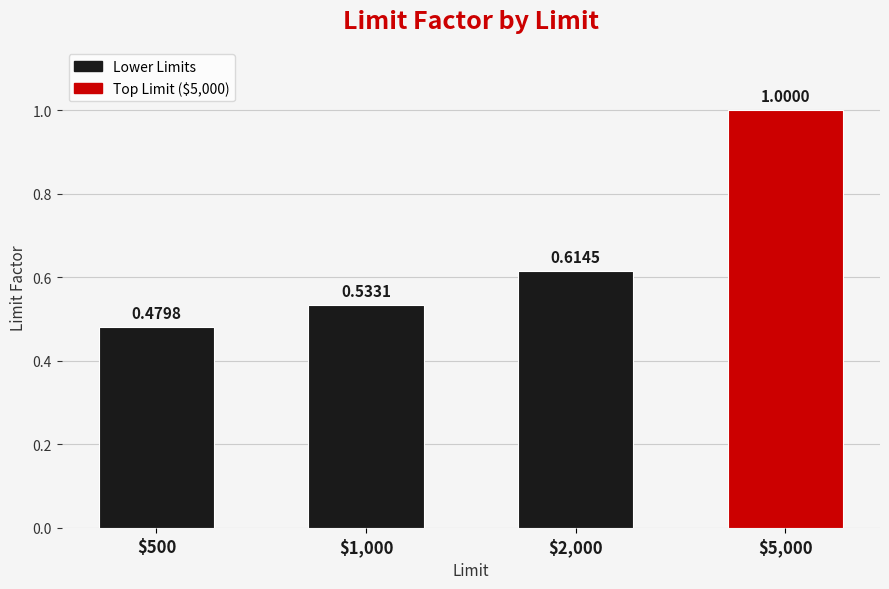

Where is the data nearest to the value 0?

$500